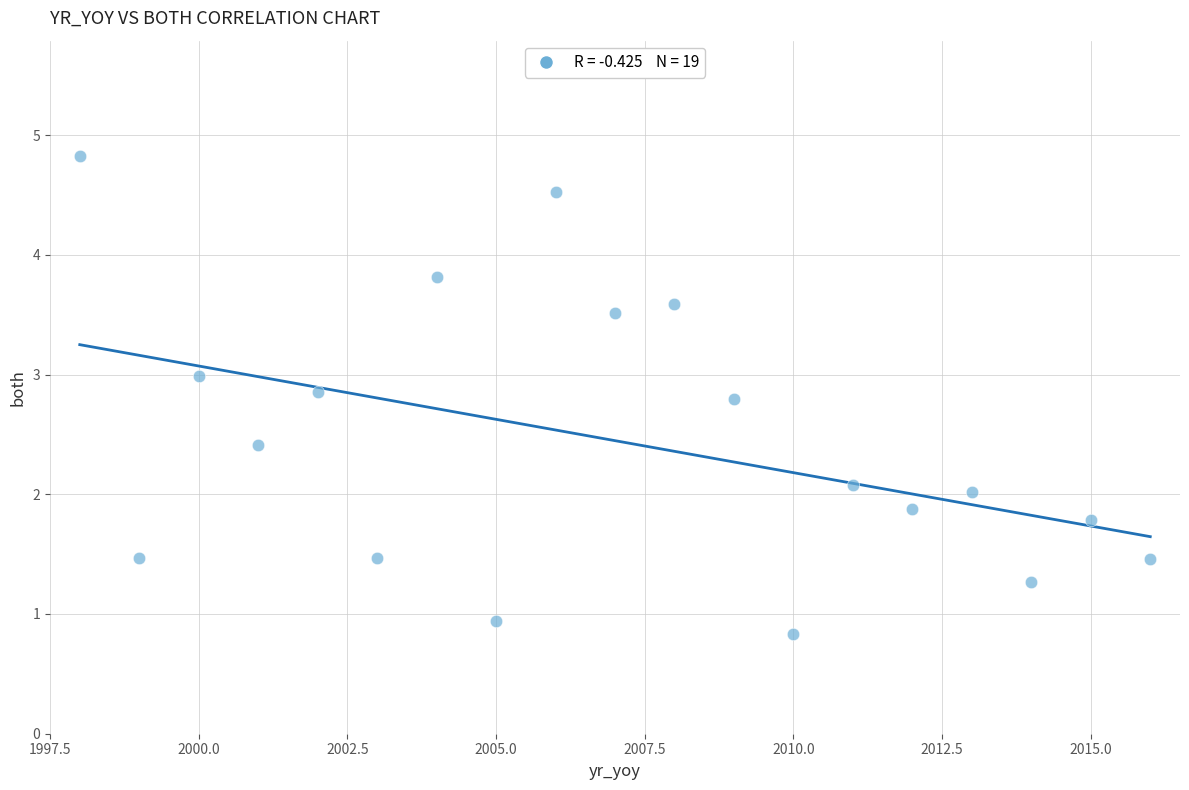

What is the range of X values (max minus min)?

18.0